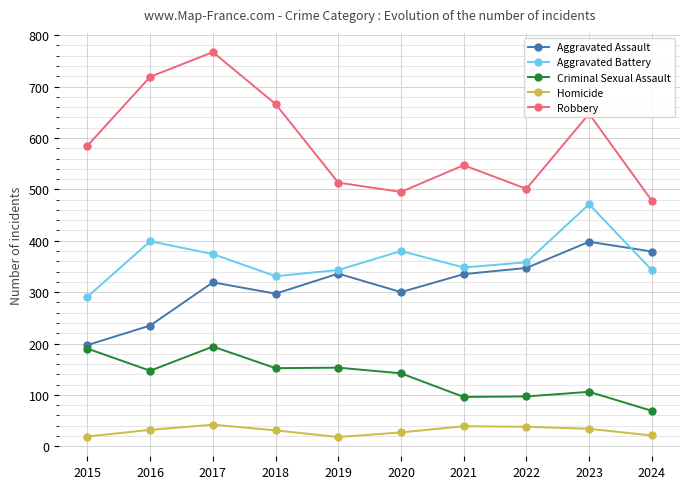

True or false: Criminal Sexual Assault and Robbery cross at least once.

False